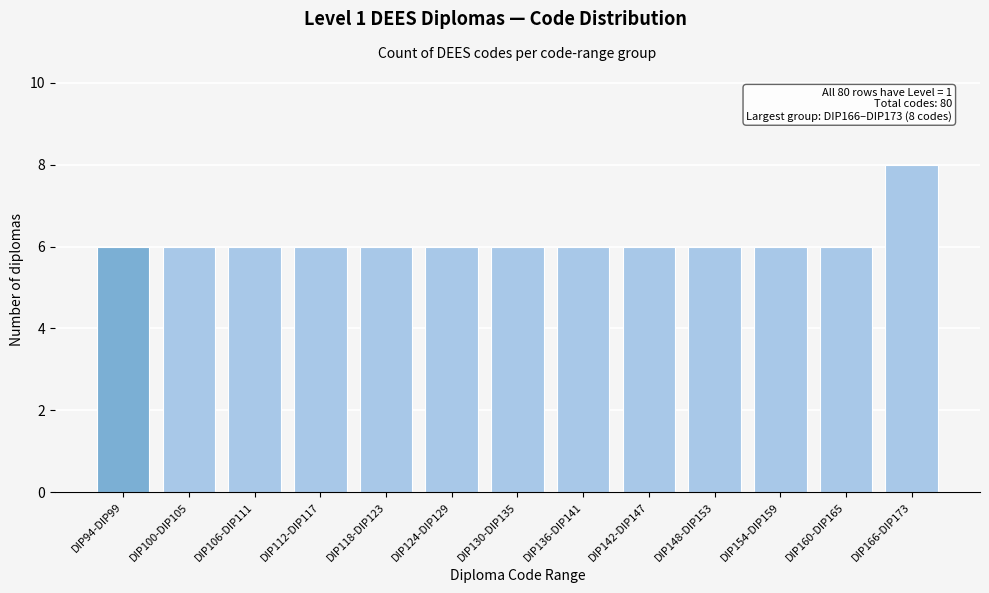

Reading left to right, what are all the values shown in this chart?

6	6	6	6	6	6	6	6	6	6	6	6	8